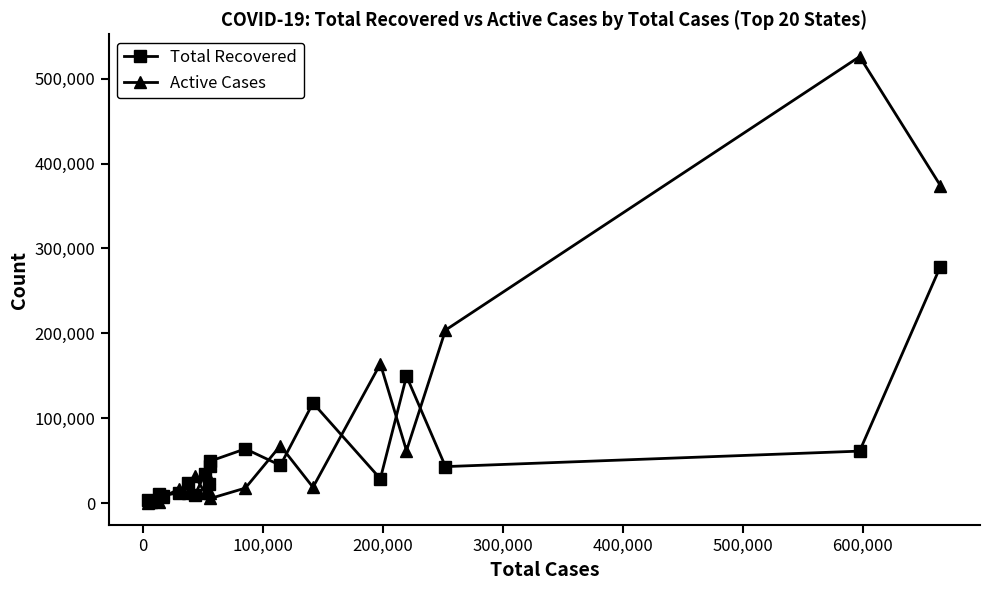

Which series has the largest total across all categories?

Active Cases